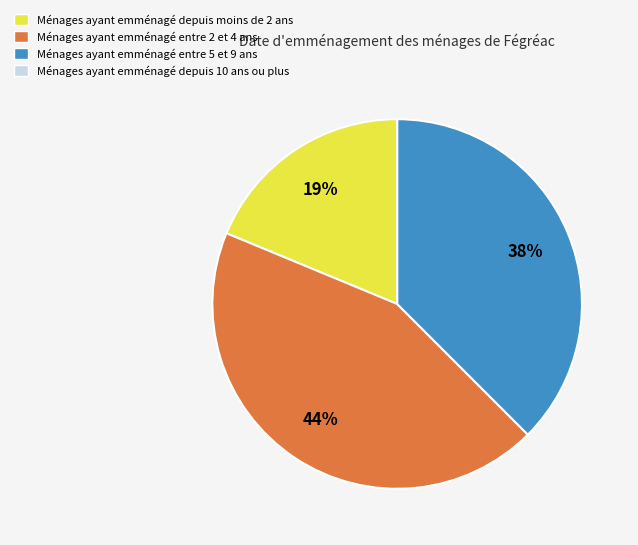

To the nearest percent, what is the difference between the Ménages ayant emménagé depuis moins de 2 ans and Ménages ayant emménagé entre 2 et 4 ans slice percentages?

25%